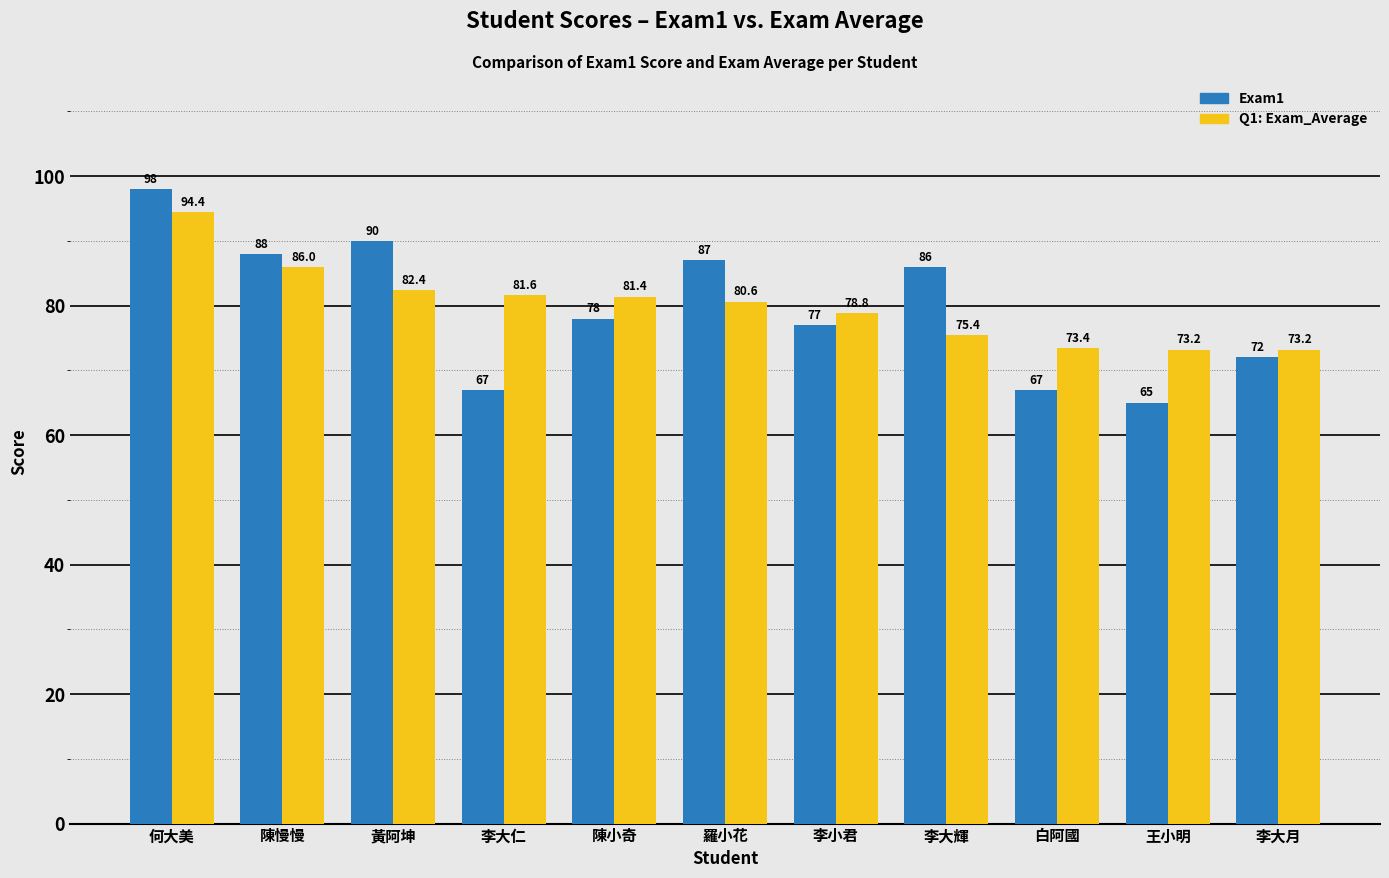

How many series are shown in this chart?

2